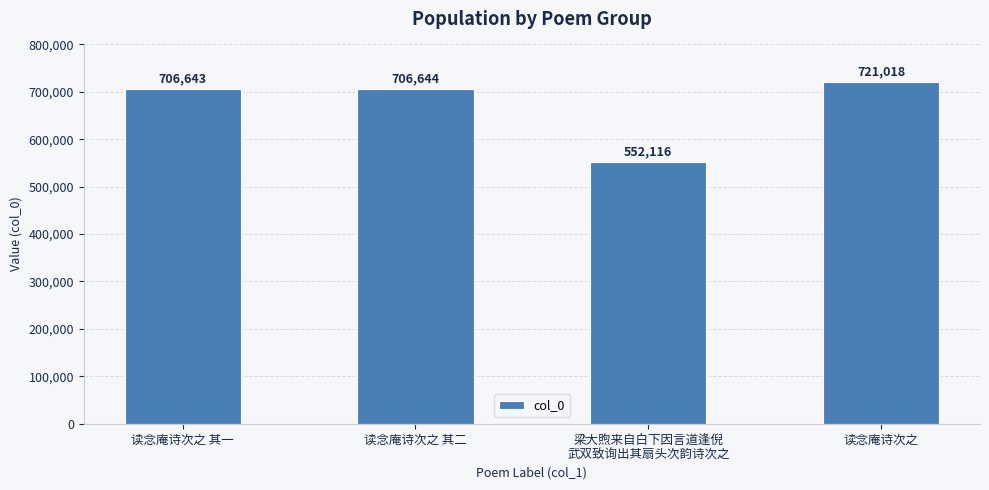

What value does the data have at 读念庵诗次之 其二, to the nearest 10?

706640